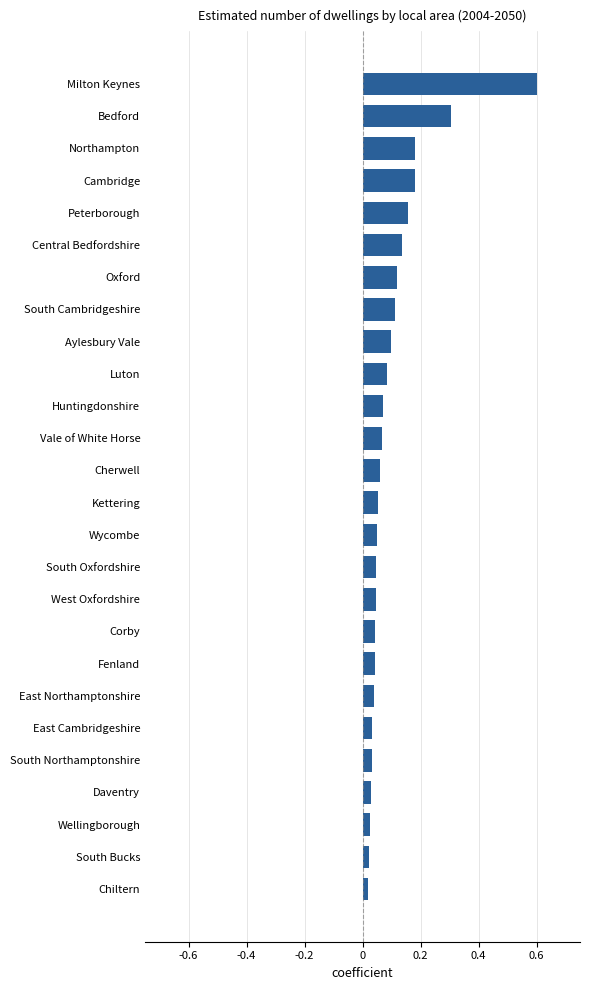

The value at Vale of White Horse is 0.1. True or false?

True